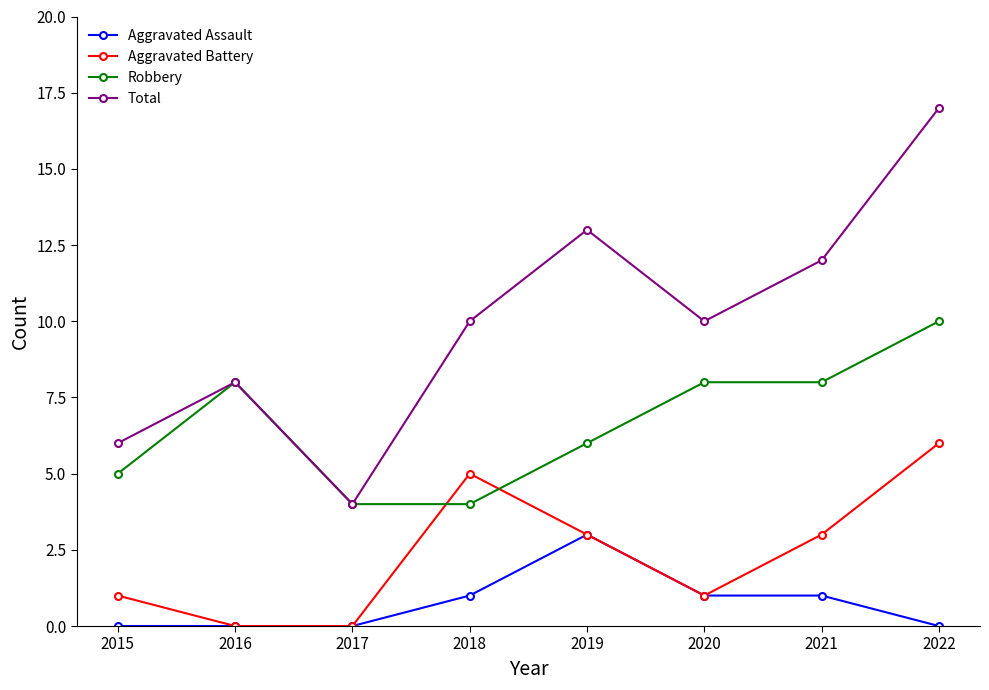

What is the difference between the Total values at 2016 and 2017?

4